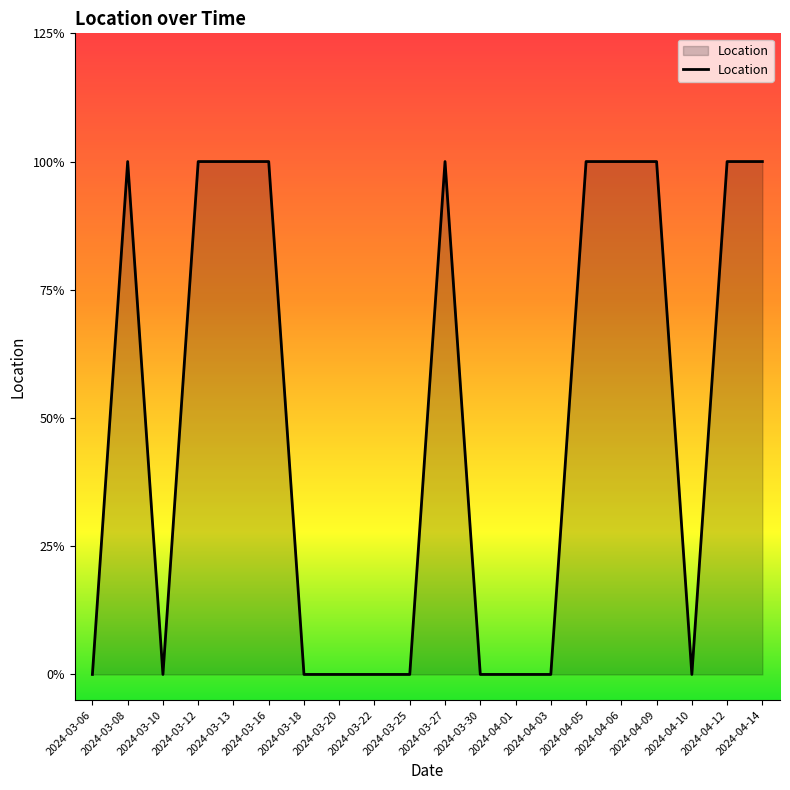

Does the chart have visible grid lines?

No